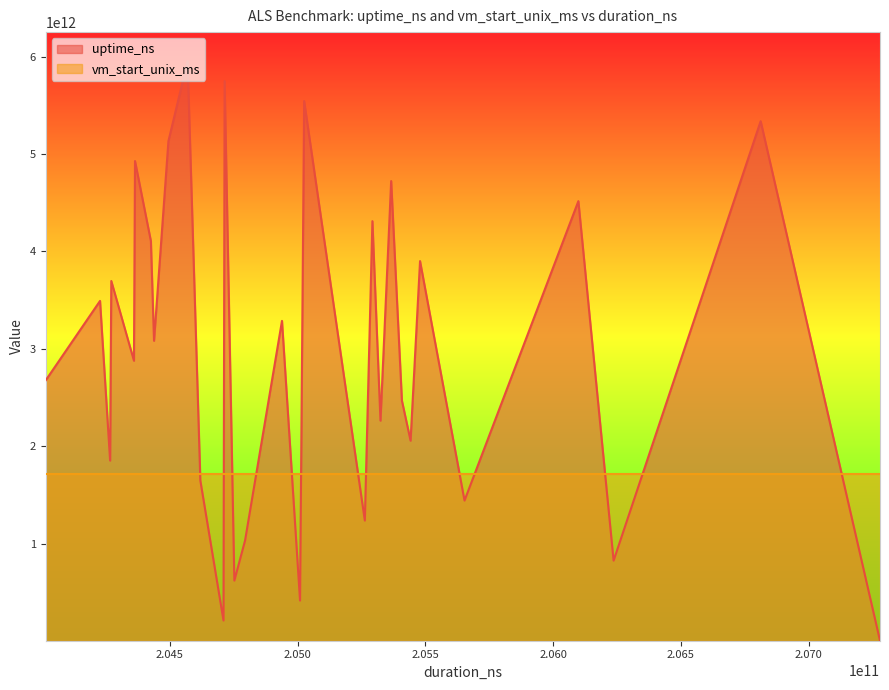

Rank the series by their average value, from lowest to highest.

vm_start_unix_ms, uptime_ns